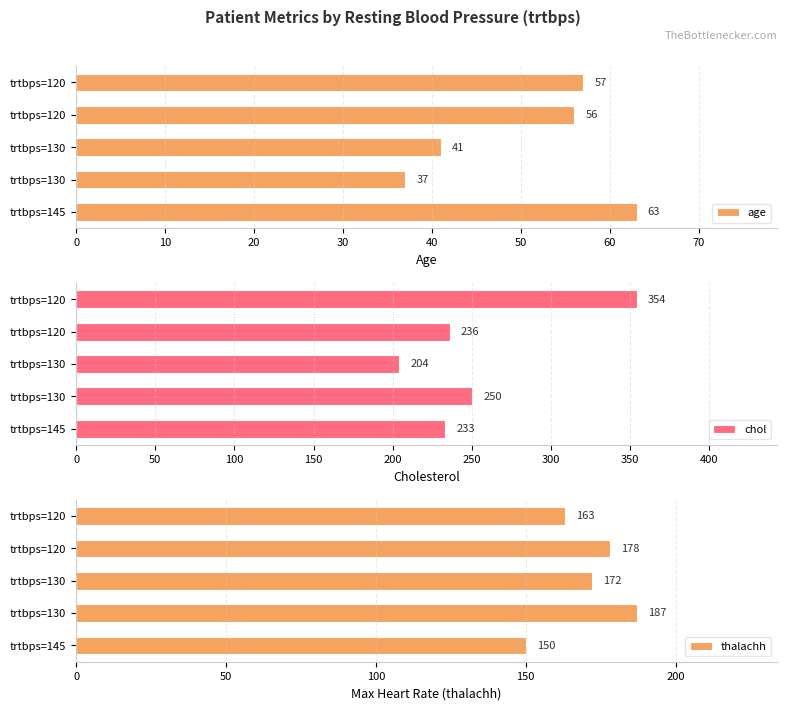

What is the smallest value displayed?

37